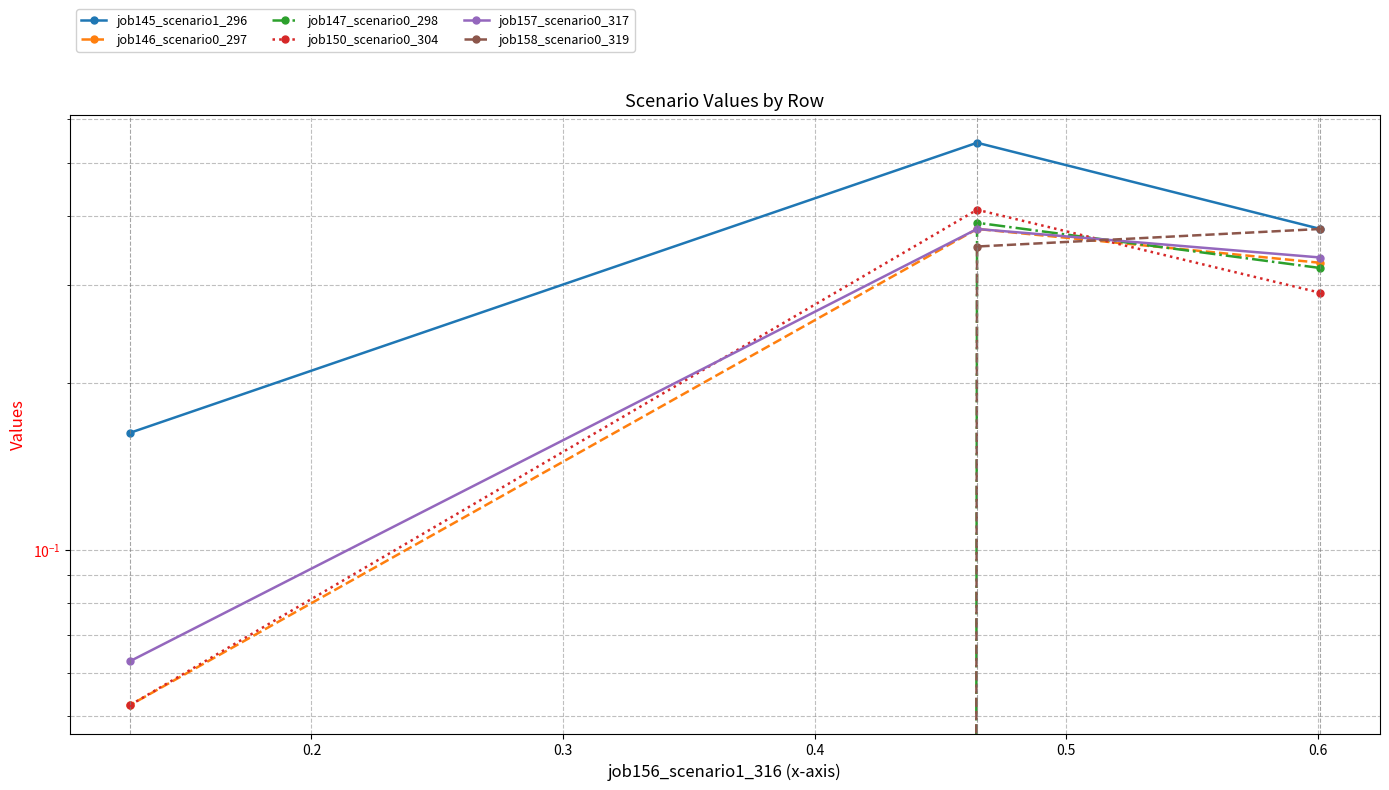

Which series has the widest spread of values?

job147_scenario0_298